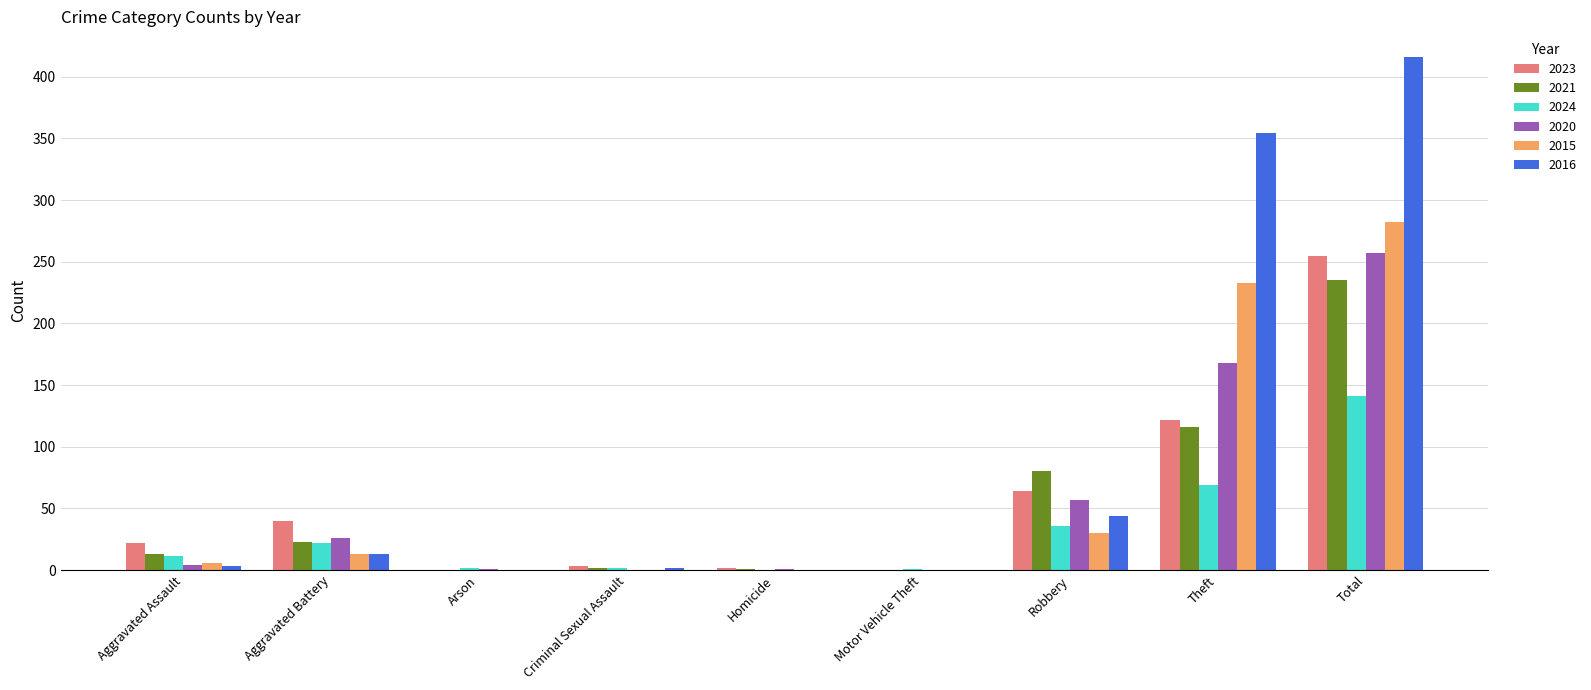

Which category has the highest value in the 2023 series?

Total